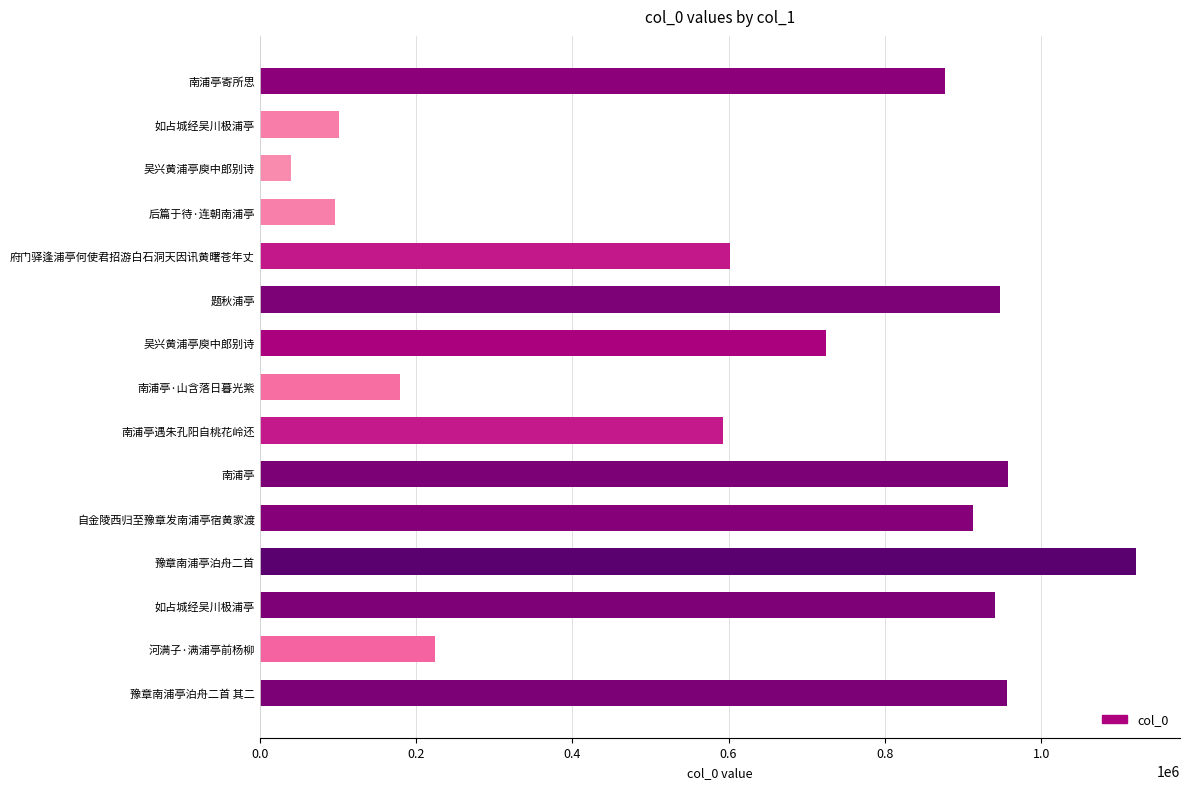

Where is the data nearest to the value 581102?

南浦亭遇朱孔阳自桃花岭还